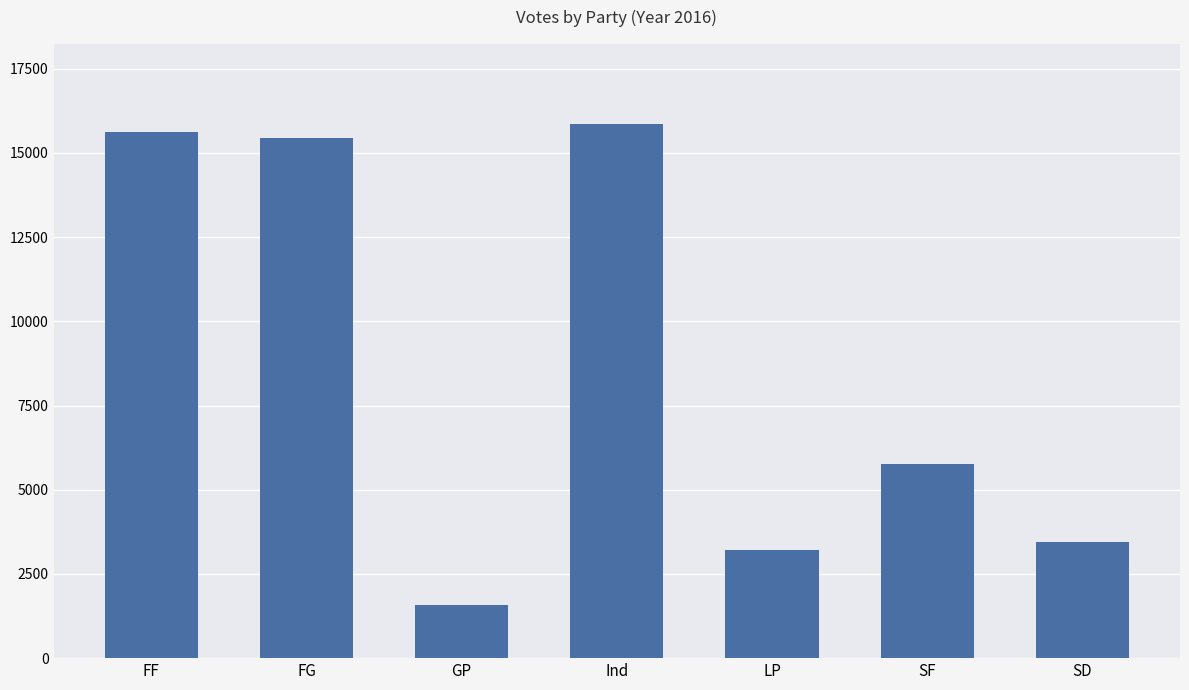

What value does the data have at LP, to the nearest 100?

3200